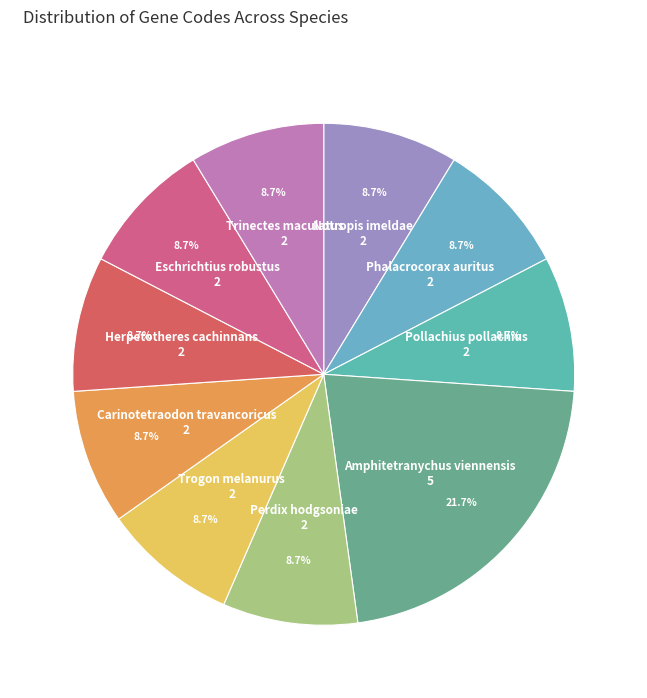

What is the ratio of the value at Amphitetranychus viennensis to the value at Notropis imeldae?

2.5